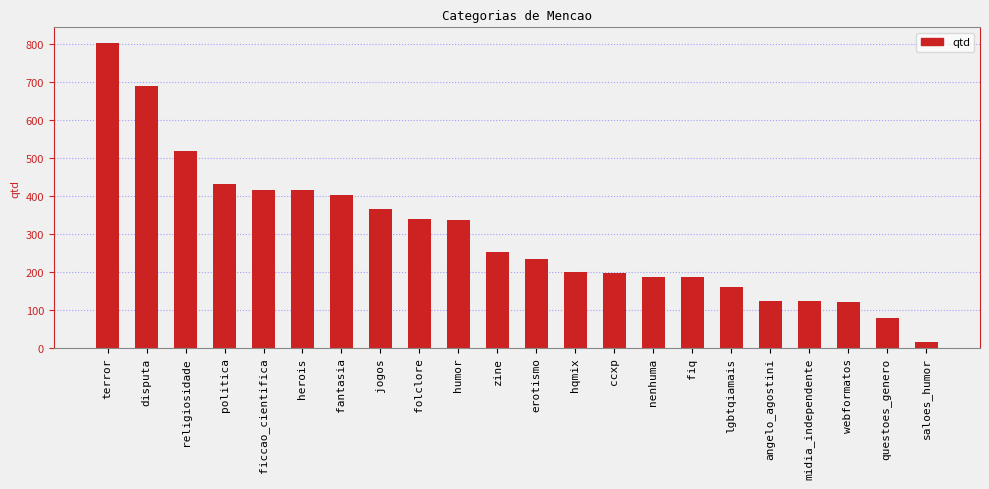

What is the label of the 3rd bar from the right?

webformatos